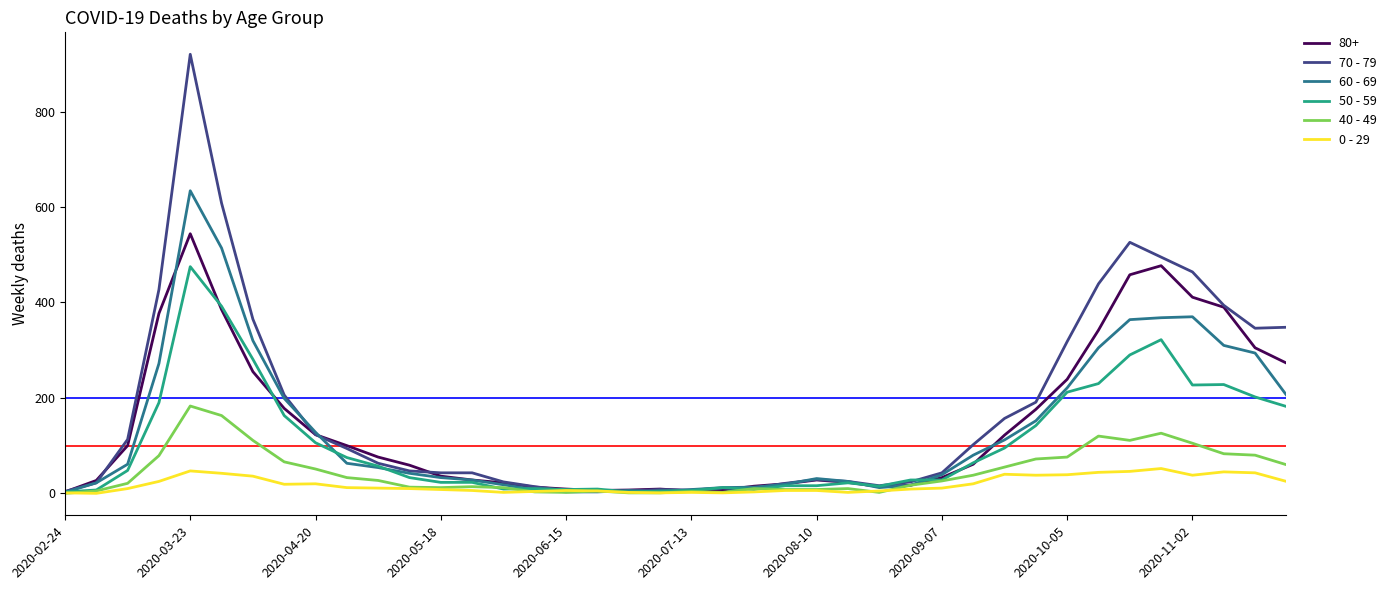

Count the number of data series in this chart.

6